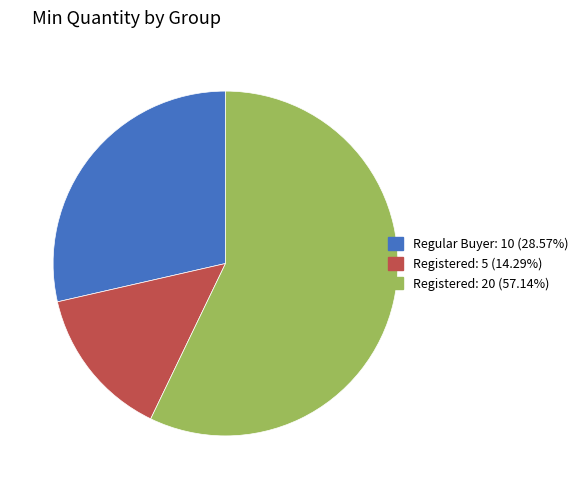

Does Registered: 5 (14.29%) represent more than half of the total?

No